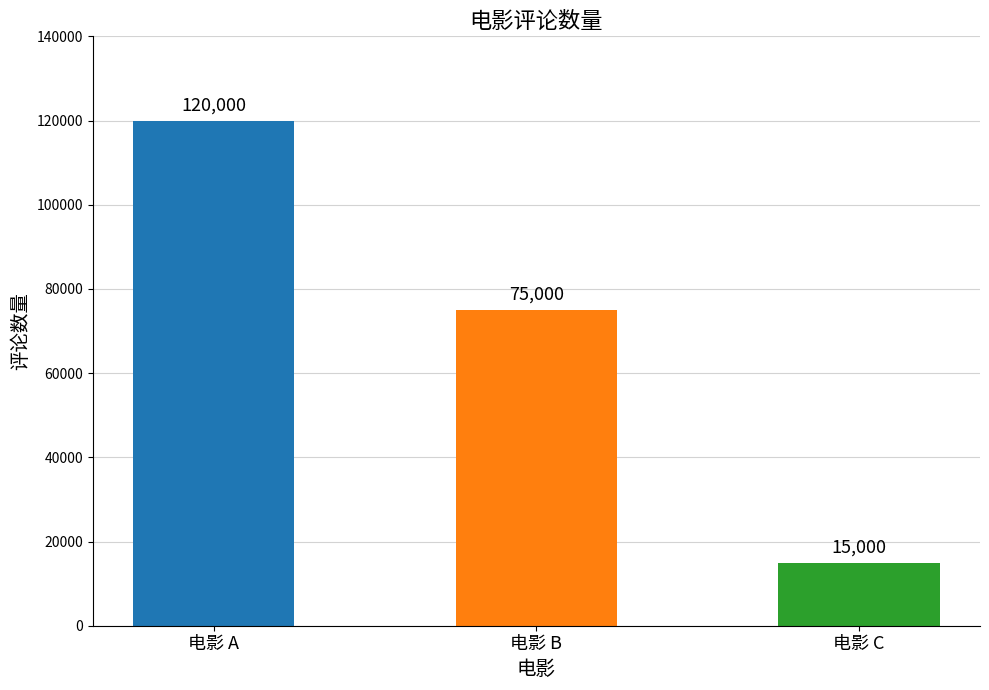

Rank the categories by value from highest to lowest.

电影 A, 电影 B, 电影 C